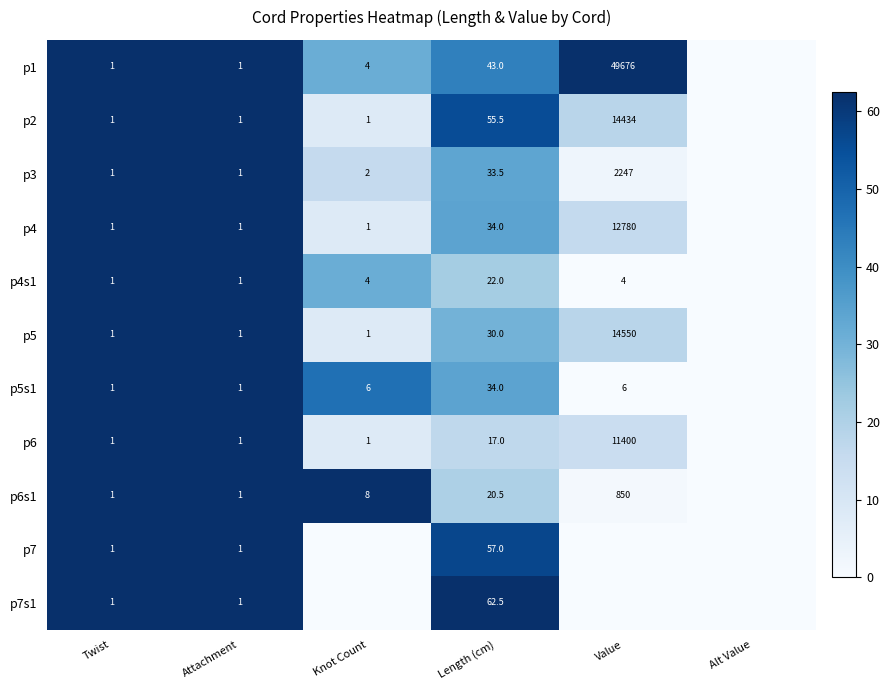

What is the spread (max minus min) of values at Length (cm)?

45.5